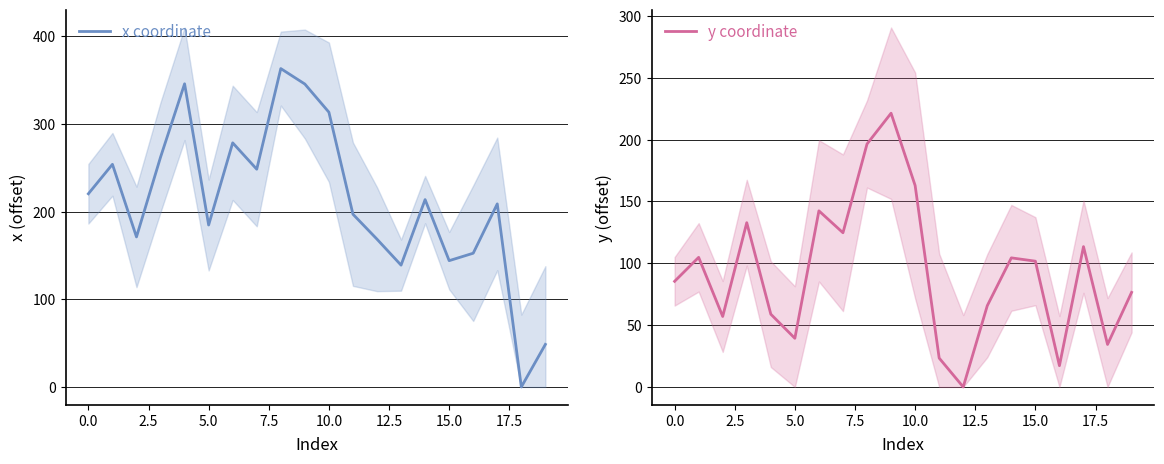

At which label does x coordinate reach its minimum?

18